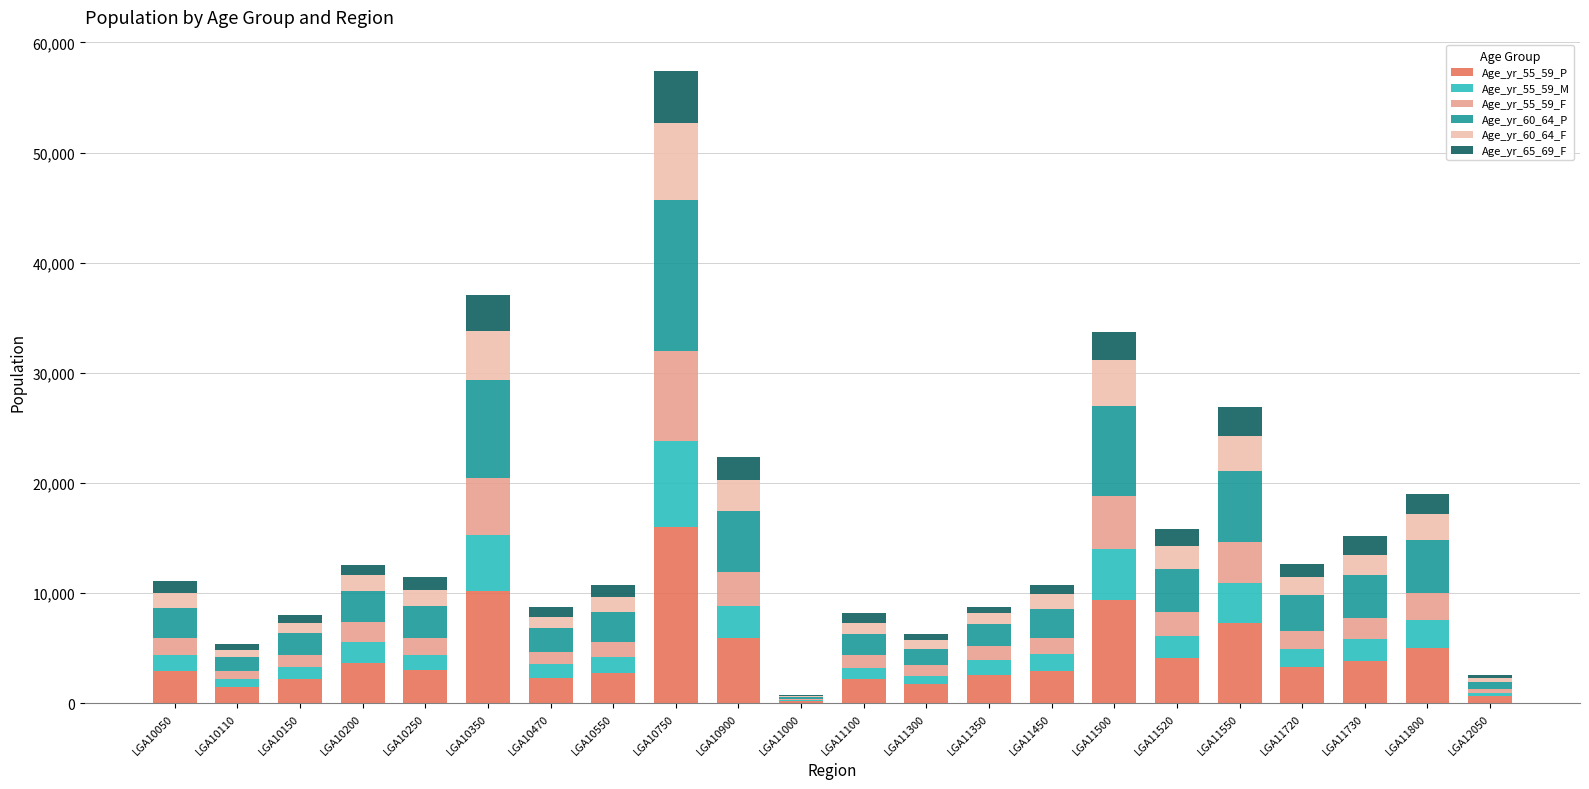

At which label does Age_yr_55_59_P reach its peak?

LGA10750